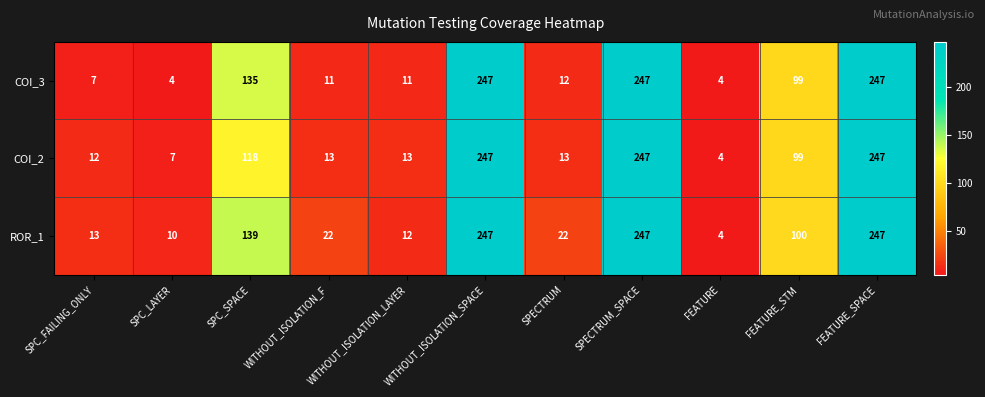

What is the difference between the maximum and minimum values in the ROR_1 series?

243